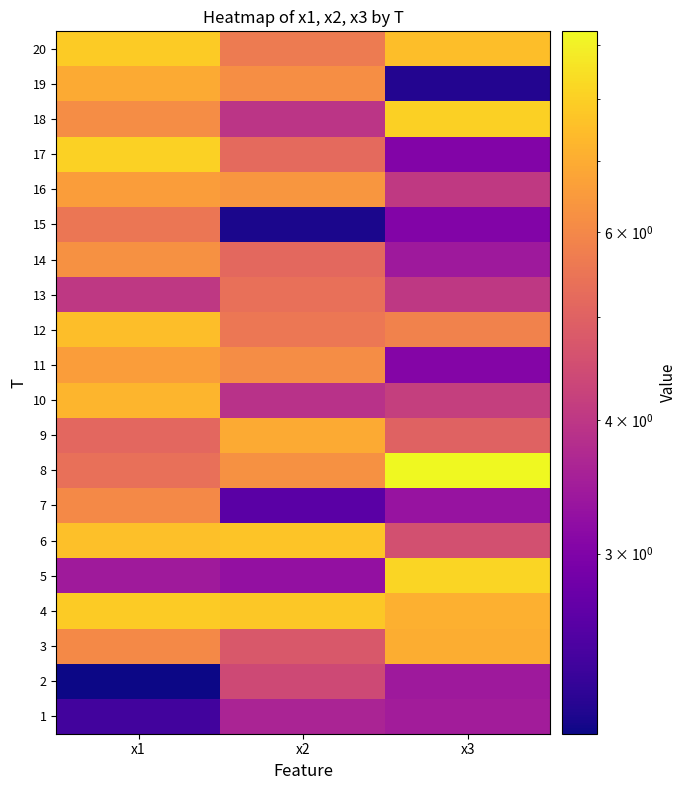

Reading left to right, extract all data points from this chart.

1: x1=2.4	x2=3.6	x3=3.5
2: x1=2.0	x2=4.4	x3=3.4
3: x1=6.0	x2=4.7	x3=7.0
4: x1=7.9	x2=7.8	x3=7.1
5: x1=3.4	x2=3.3	x3=8.1
6: x1=7.5	x2=7.7	x3=4.6
7: x1=6.0	x2=2.6	x3=3.3
8: x1=5.3	x2=6.3	x3=9.3
9: x1=5.1	x2=6.9	x3=5.0
10: x1=7.2	x2=3.9	x3=4.2
11: x1=6.6	x2=6.2	x3=3.1
12: x1=7.5	x2=5.5	x3=5.8
13: x1=4.0	x2=5.3	x3=4.0
14: x1=6.2	x2=5.2	x3=3.4
15: x1=5.5	x2=2.1	x3=3.0
16: x1=6.6	x2=6.4	x3=4.1
17: x1=8.0	x2=5.2	x3=3.0
18: x1=6.1	x2=4.0	x3=8.0
19: x1=7.0	x2=6.2	x3=2.2
20: x1=7.9	x2=5.7	x3=7.5